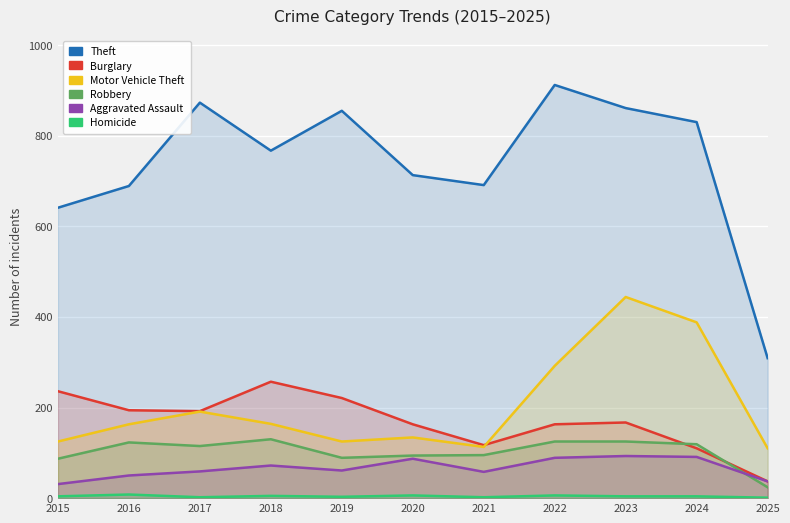

What is the average value of the Robbery series?

102